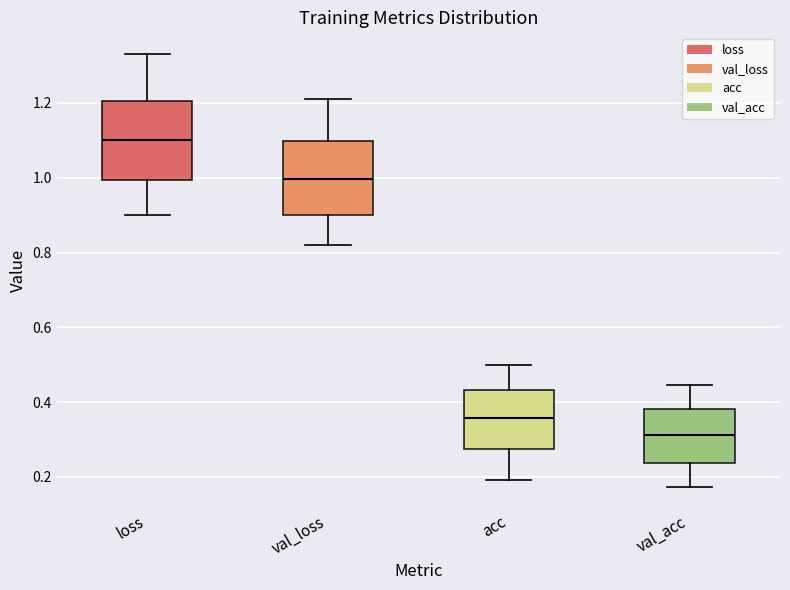

Where does the upper whisker of the box for val_loss end on the y-axis? The values are not printed on the chart, so give them approximately, as read against the axis.

1.22